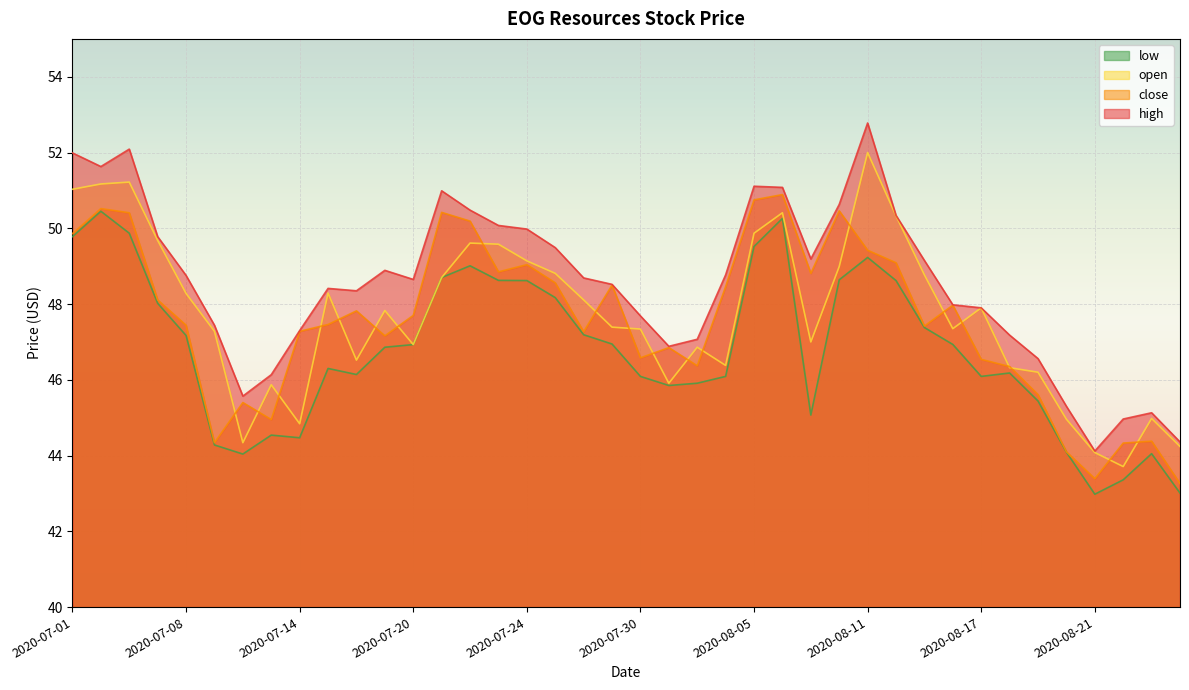

Where is the first local maximum for low?

2020-07-02